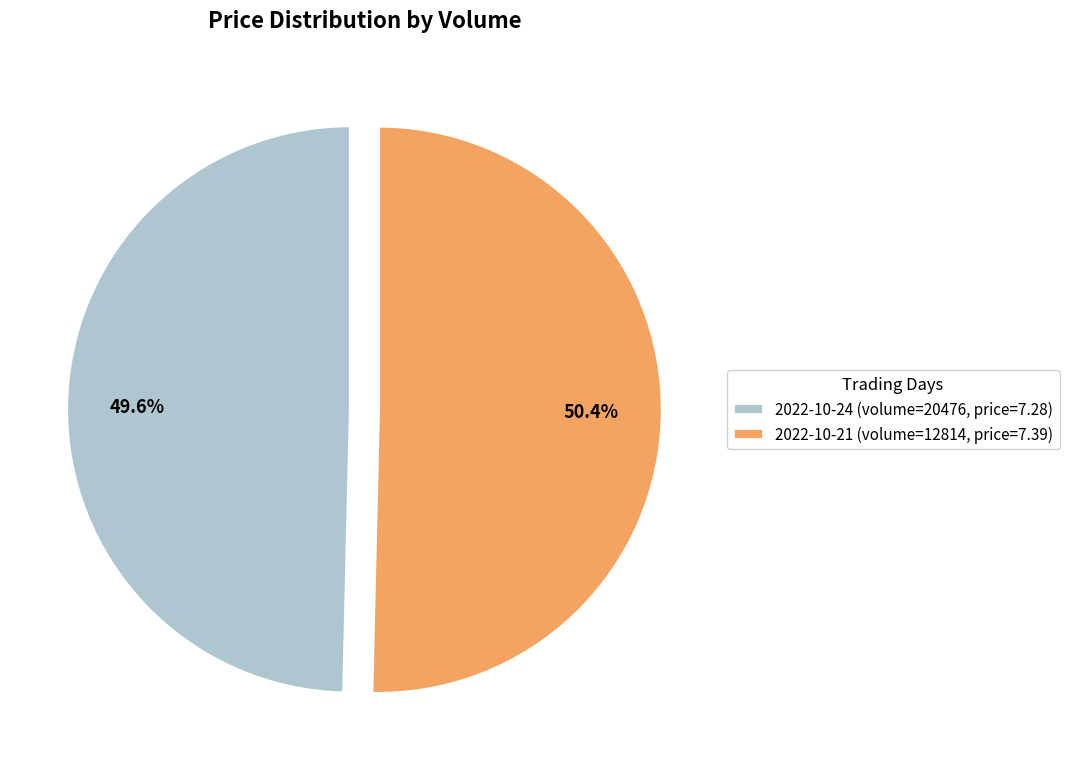

Which slice is the largest?

2022-10-21 (volume=12814, price=7.39)